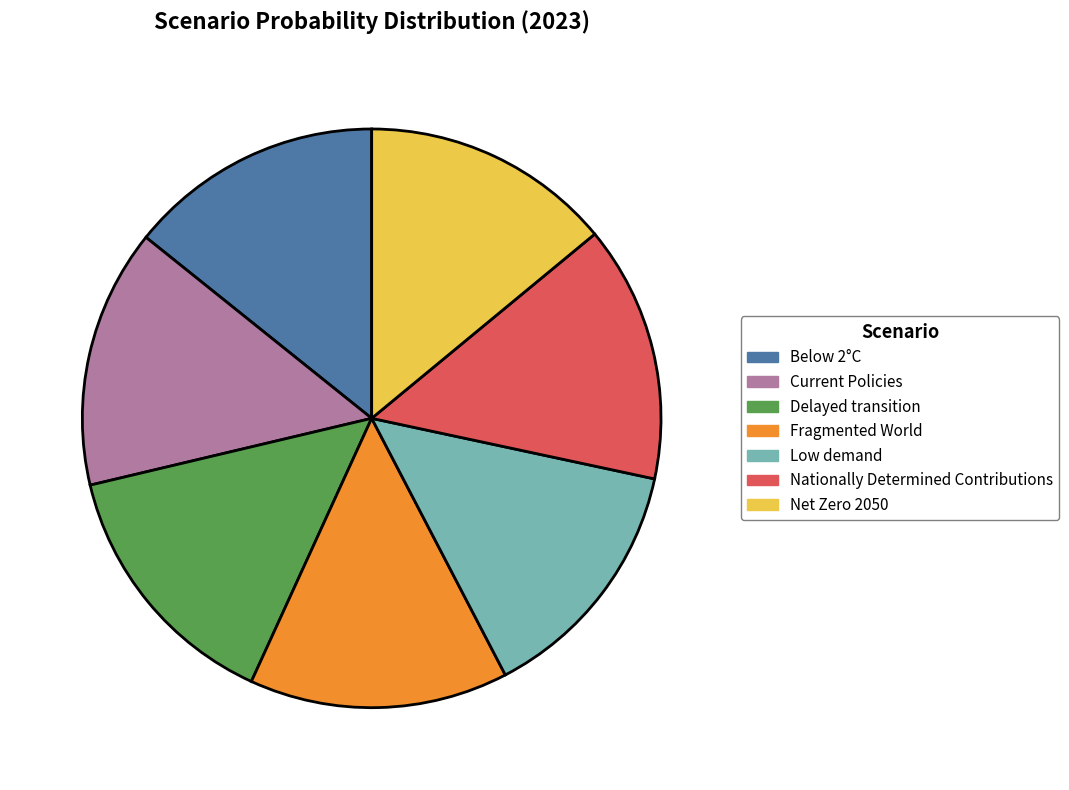

Is it true that Fragmented World is 22% of the pie?

False